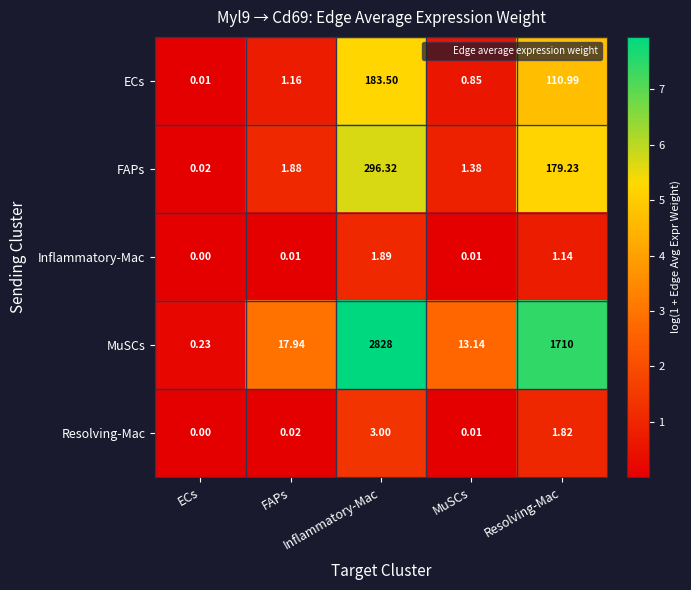

Which label corresponds to the smallest value in the chart?

ECs